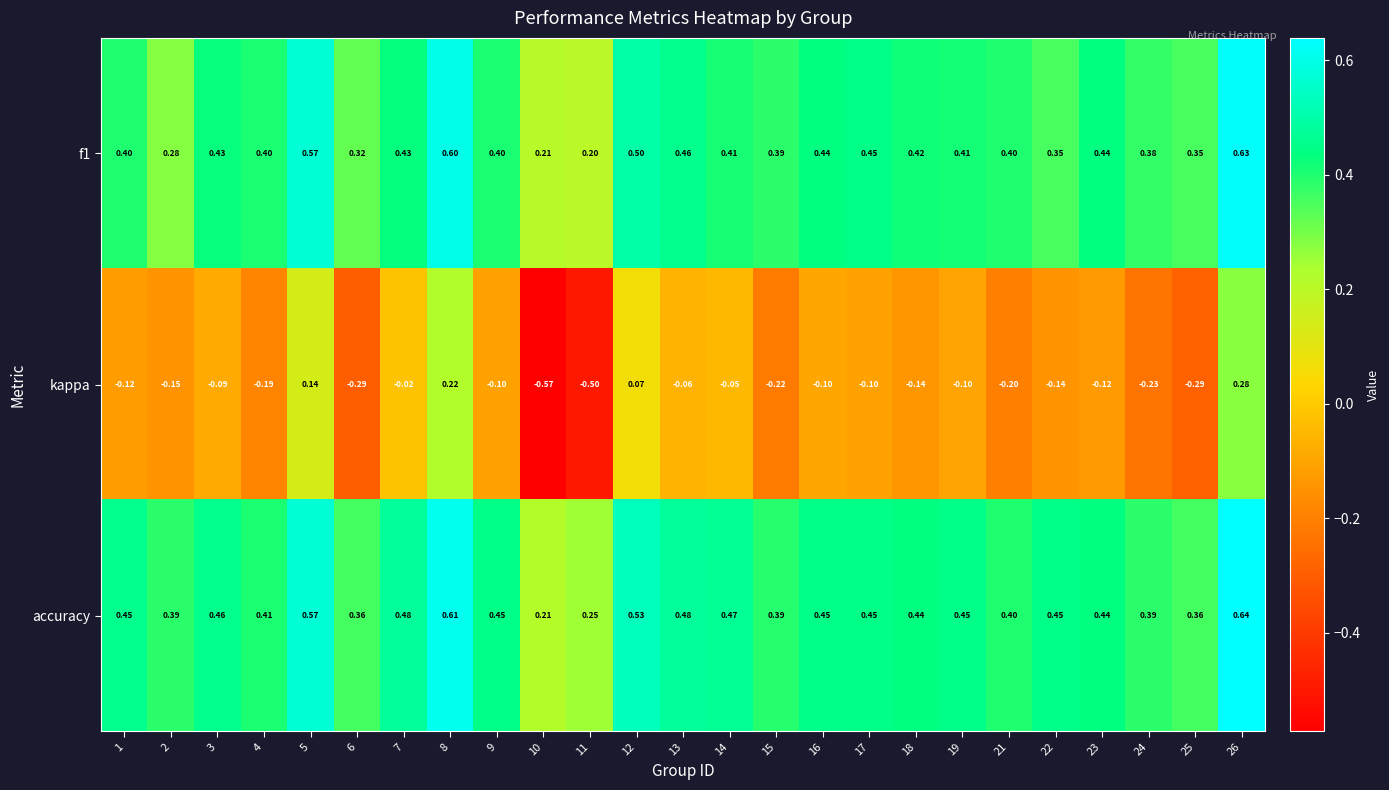

Is the value of kappa at 6 greater than the value of f1 at 18?

No